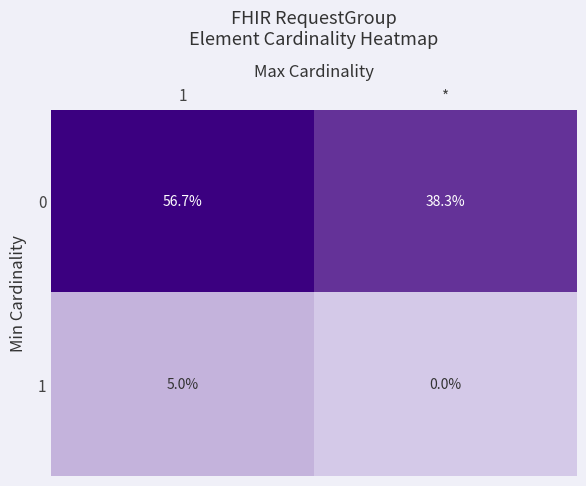

What is the difference between the highest and lowest values at *?

38.3